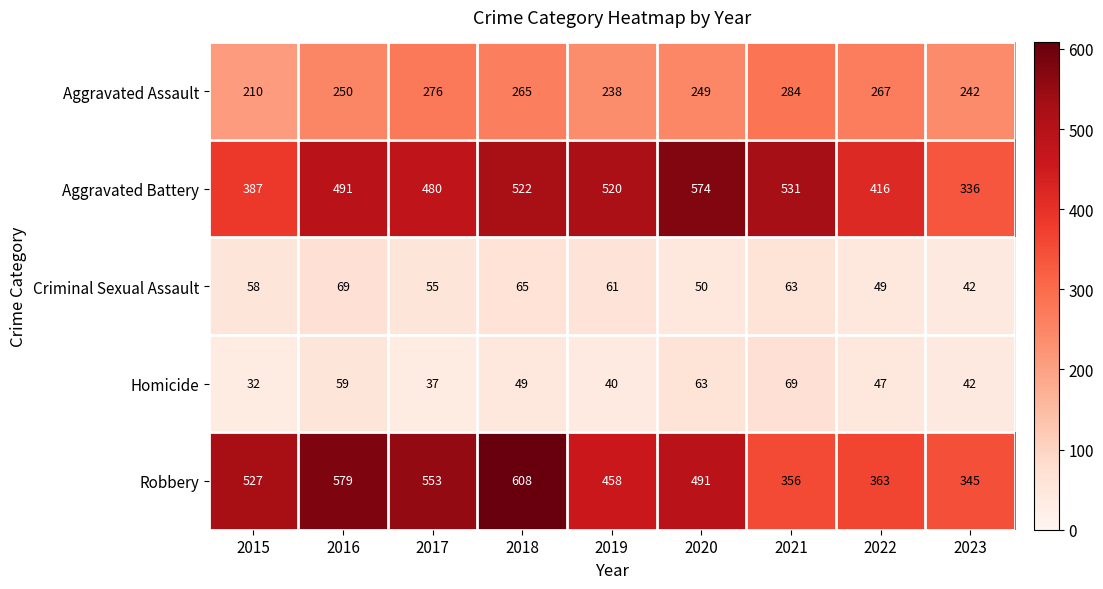

What is the difference between the maximum and minimum values in the Homicide series?

37